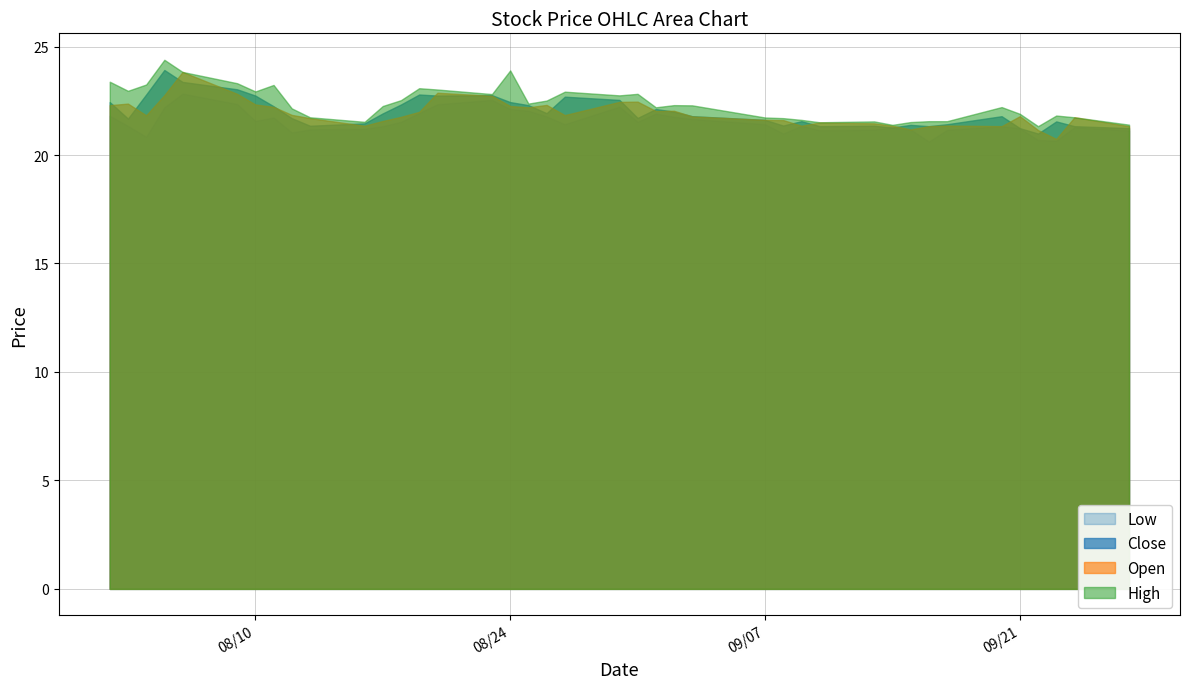

Which series has the widest spread of values?

Open